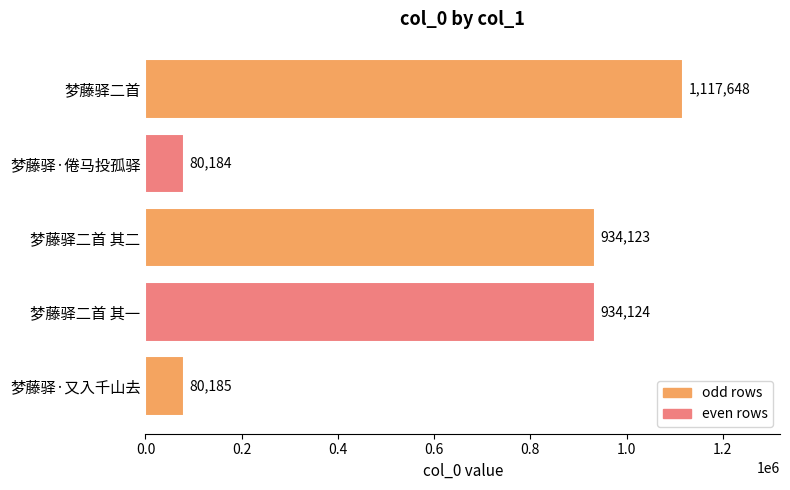

What is the value of the 1st bar from the top?

1117648